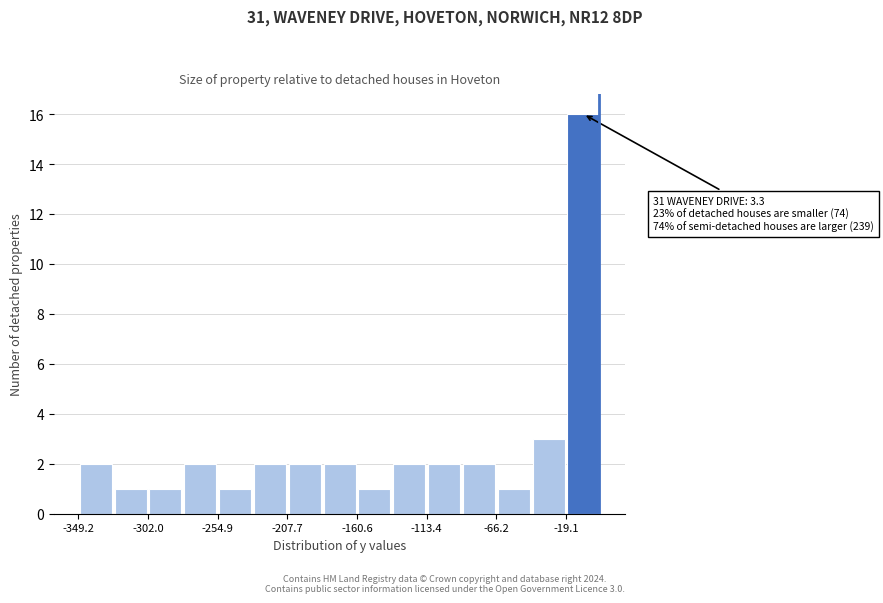

Over which range of the x-axis is the bar tallest?

-20 to 5